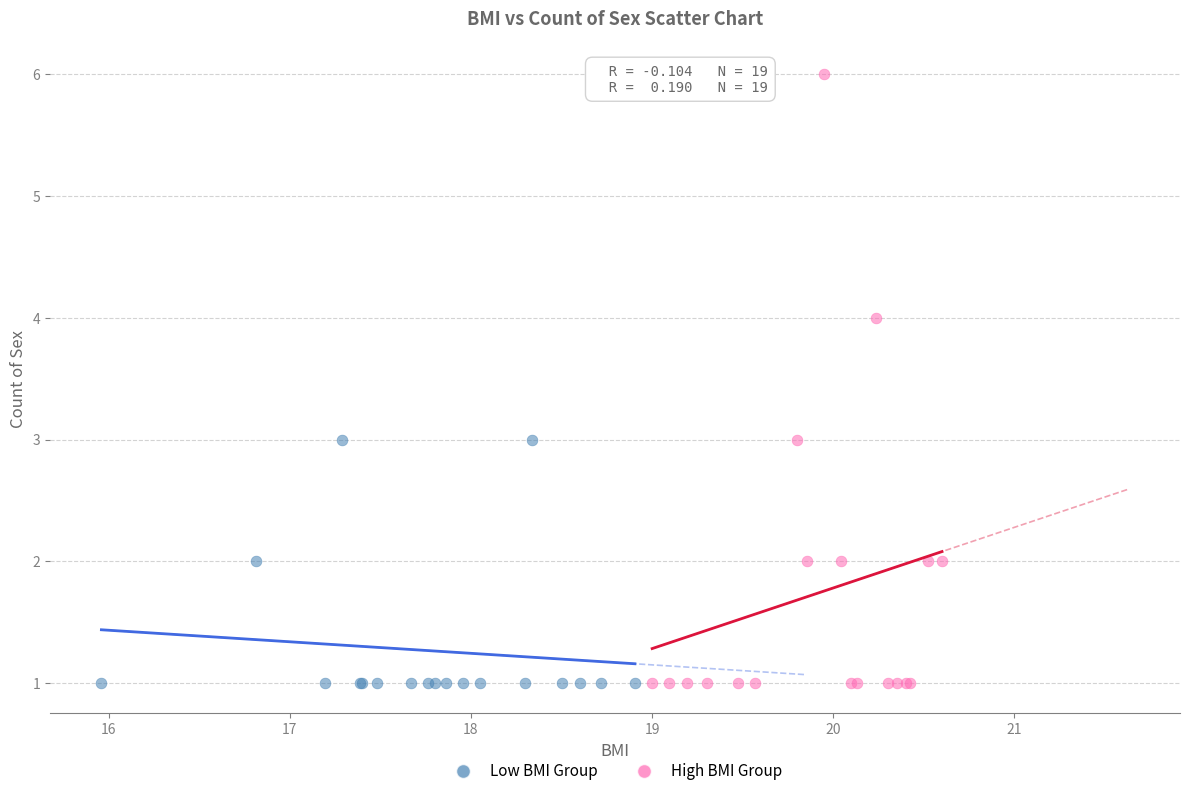

Which series reaches the maximum Y coordinate?

High BMI Group